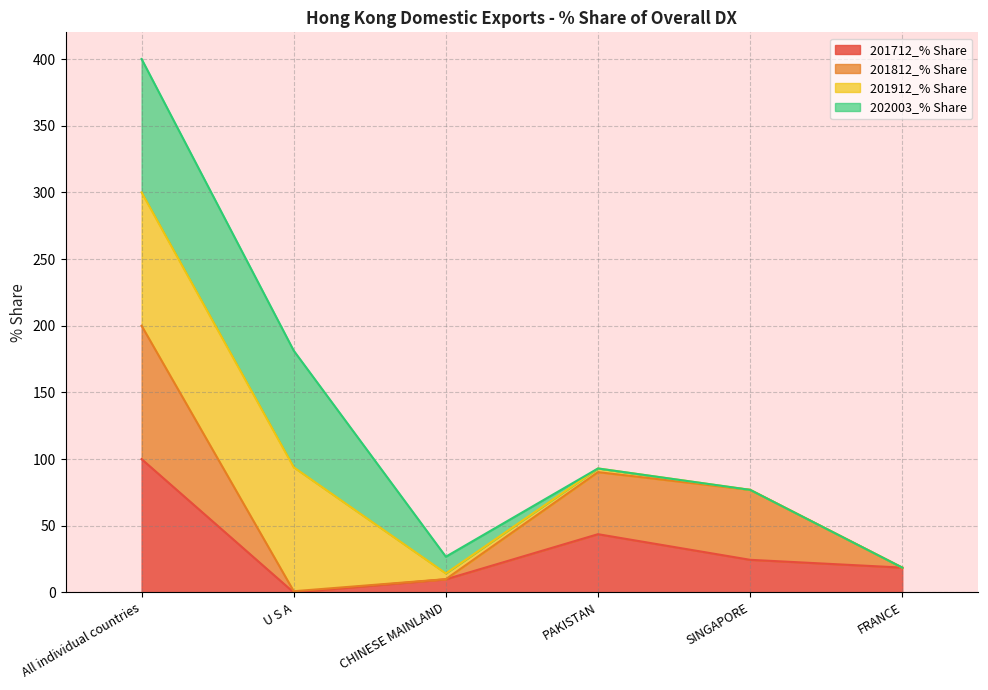

Is the value of 201812_% Share at CHINESE MAINLAND greater than the value of 201712_% Share at All individual countries?

No